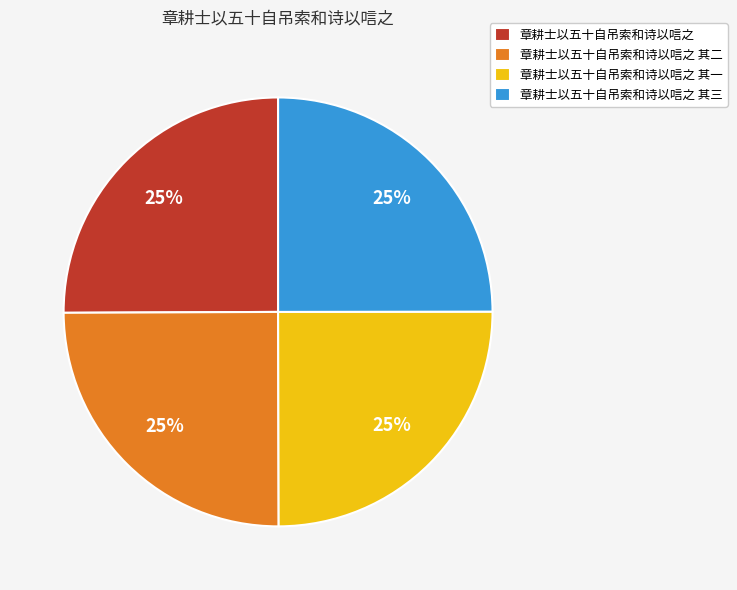

Is there a majority slice in this chart?

No